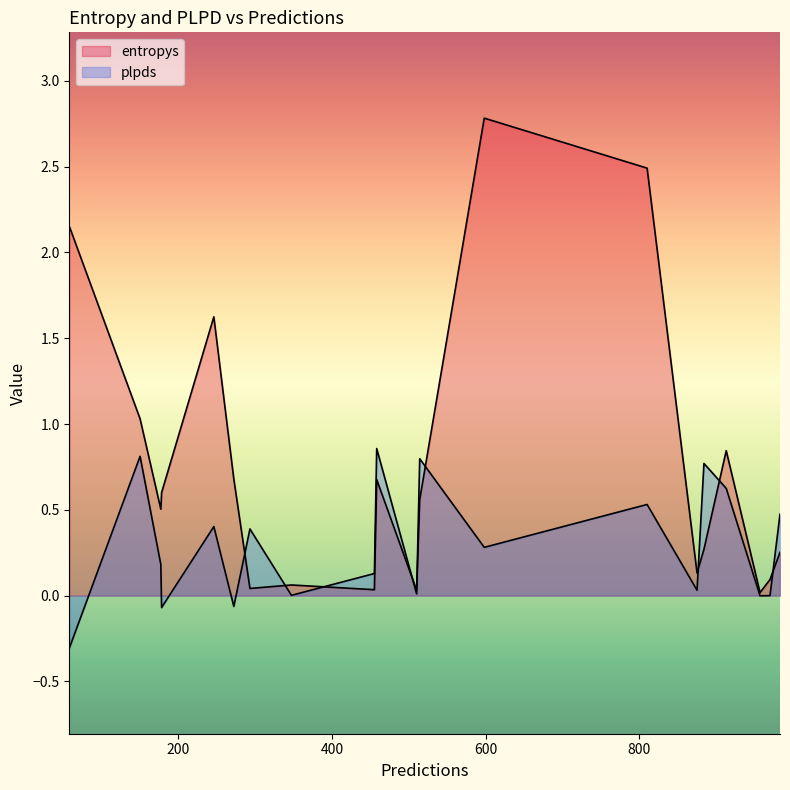

Which category has the highest value in the plpds series?

458